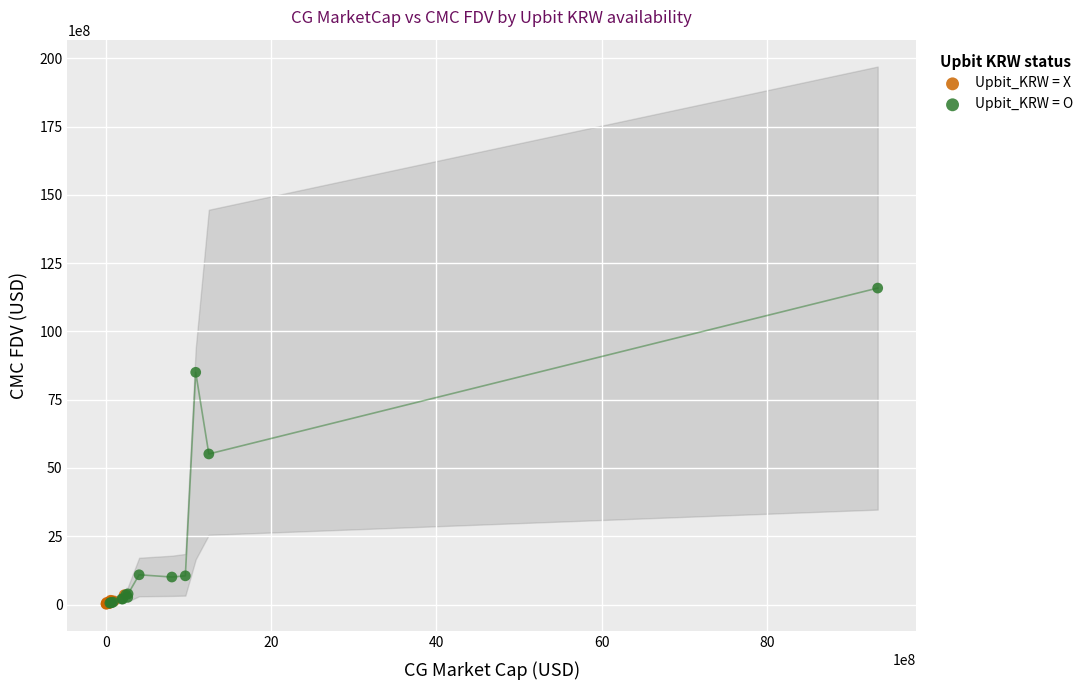

Which series has the largest Y range (max minus min)?

Upbit_KRW = O